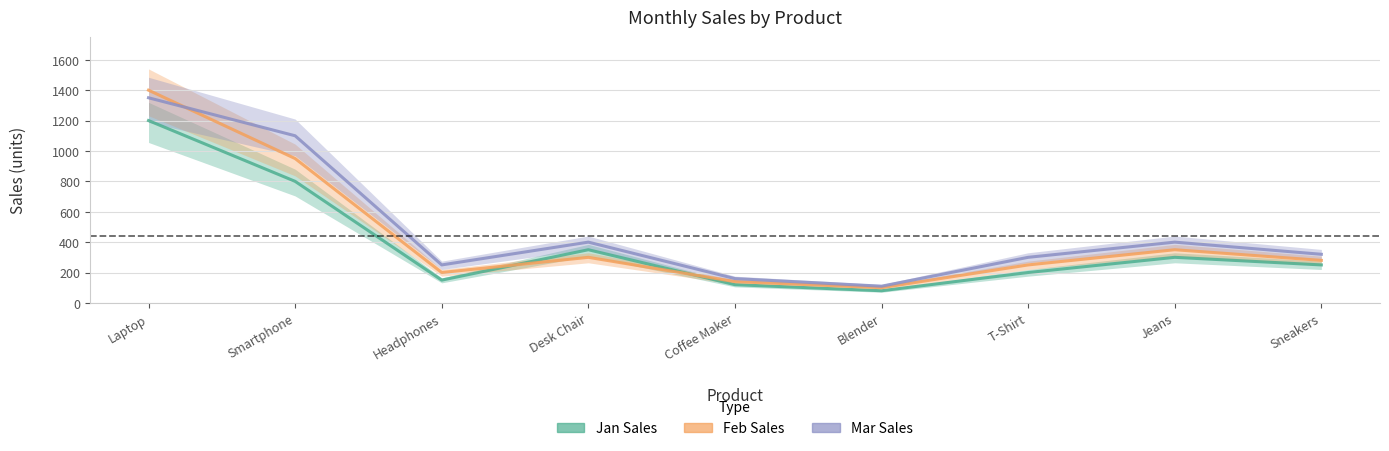

At which label is Jan Sales closest to 640?

Smartphone